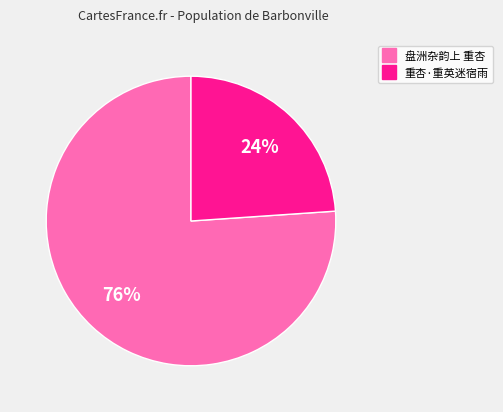

Count the number of slices in the pie.

2